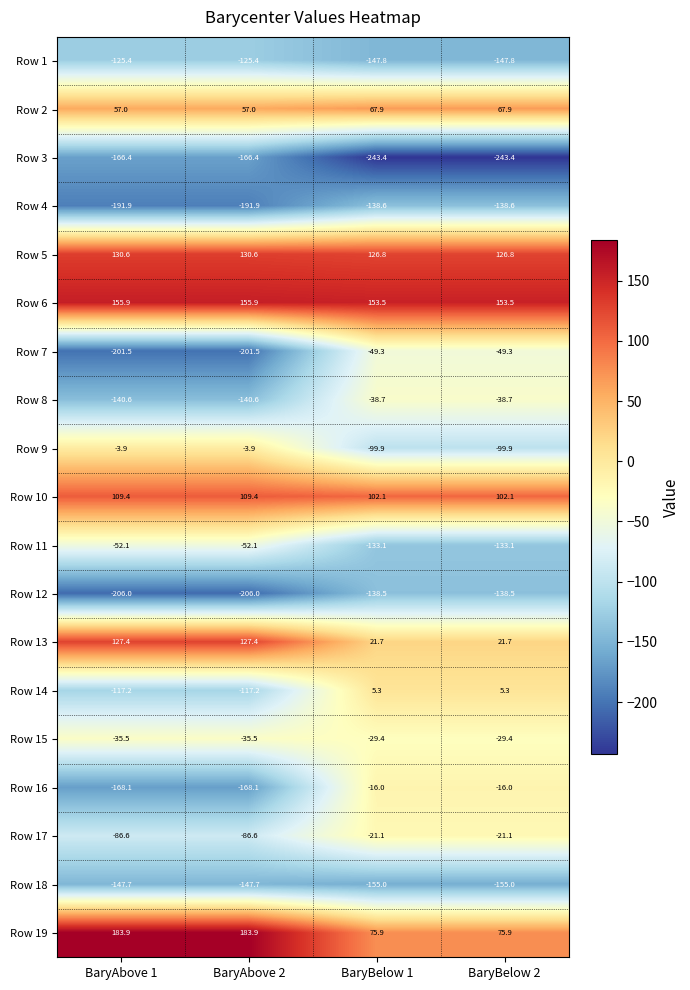

Which series has the widest spread of values?

Row 7